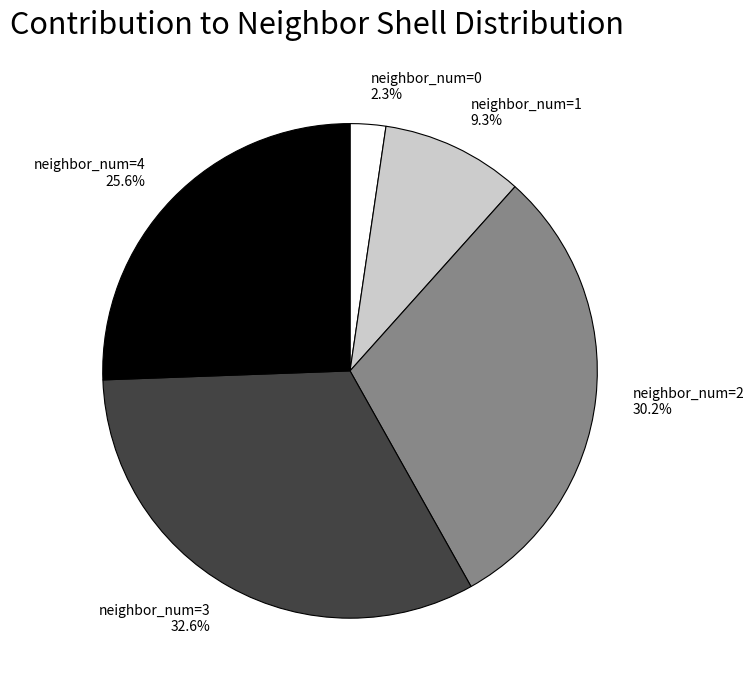

Is there any slice that represents more than half of the pie?

No